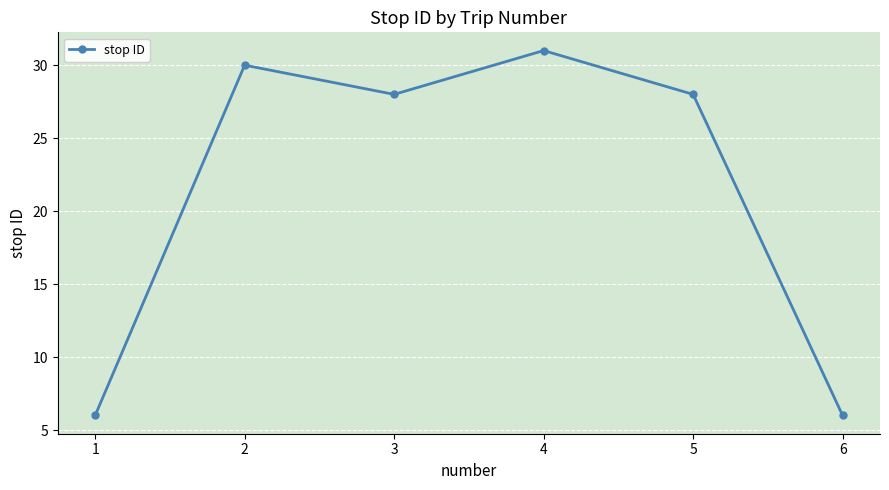

The value at 1 is 4. True or false?

False